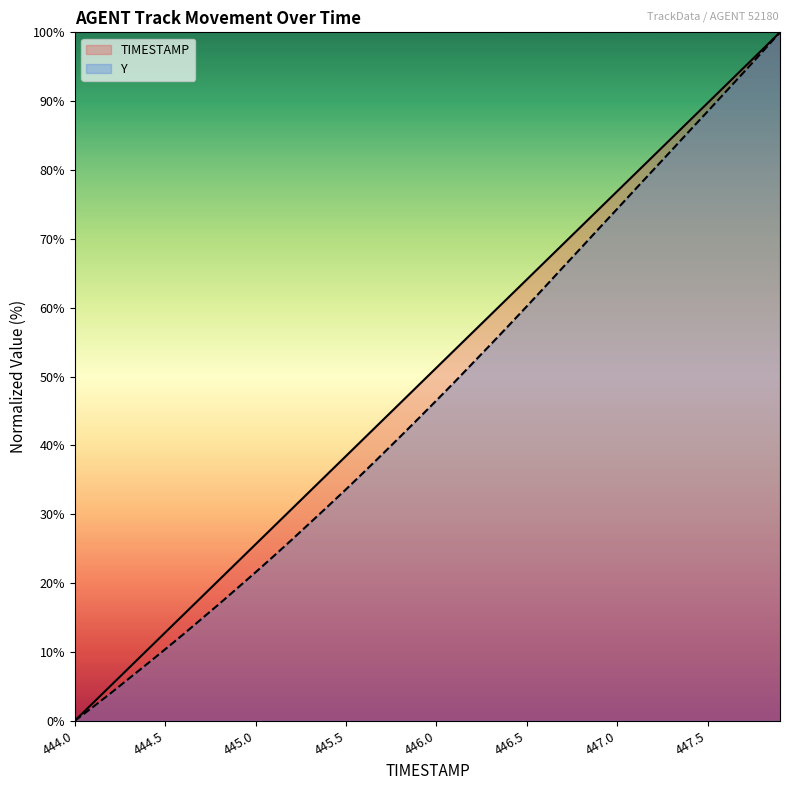

The TIMESTAMP series shows 64.6 at 447.8. True or false?

False